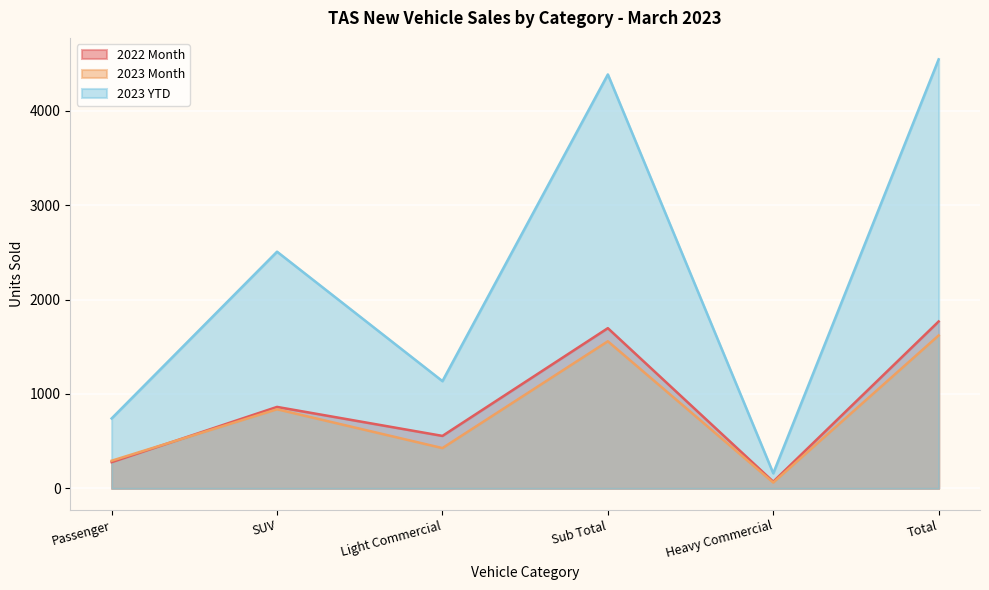

What is the value of the 2023 YTD point at the 3rd from the left?

1136